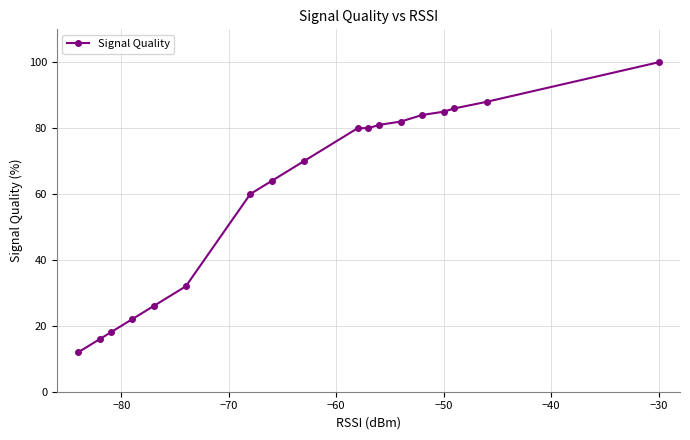

Which label corresponds to the largest value in the chart?

−30